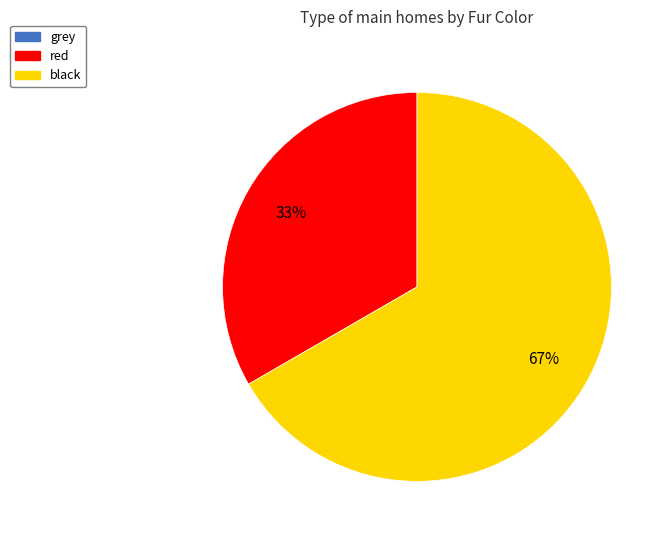

To the nearest percent, what percentage of the pie is red?

33%